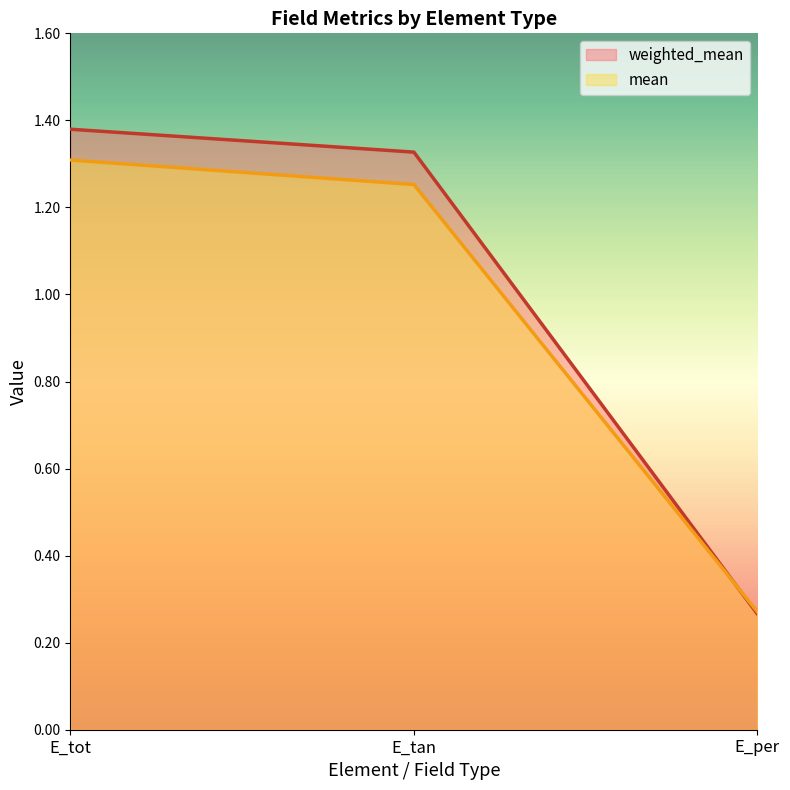

How many data points in weighted_mean are above 1?

2